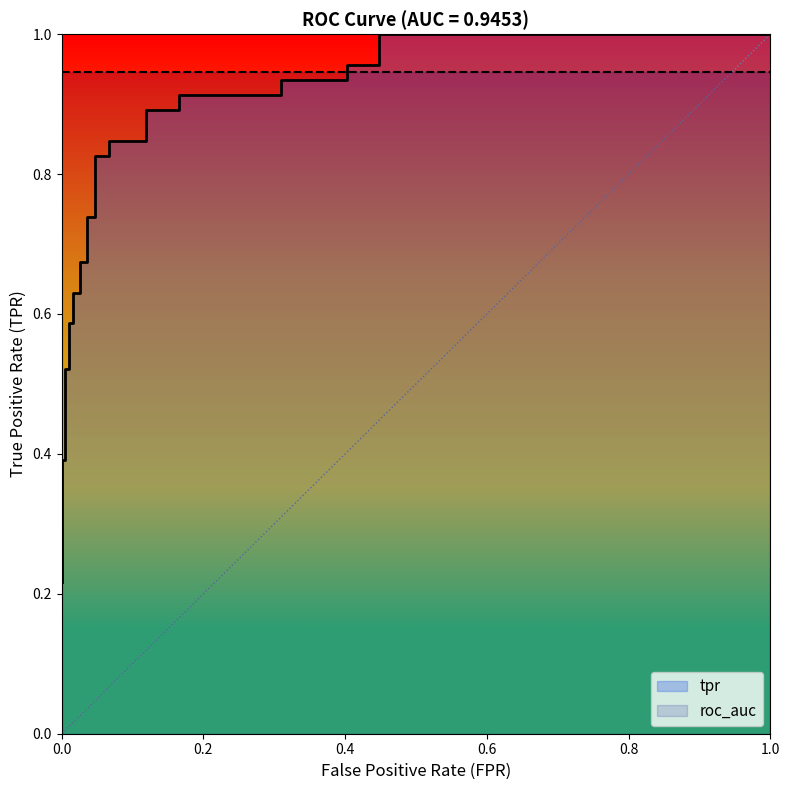

Count the number of data series in this chart.

2